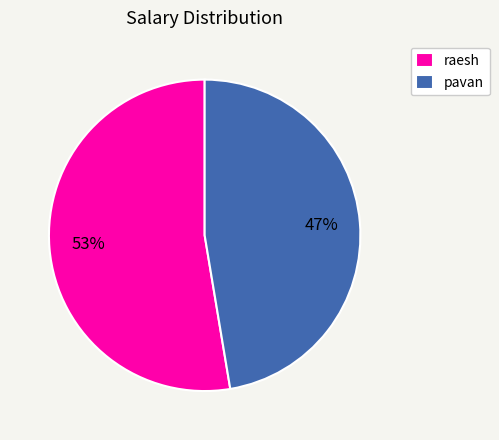

To the nearest percent, what portion does raesh represent?

53%